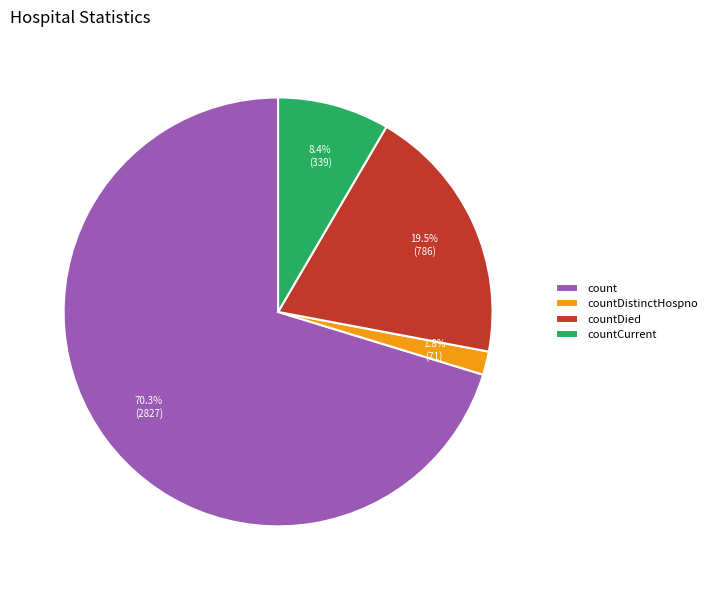

How many segments does this pie chart have?

4